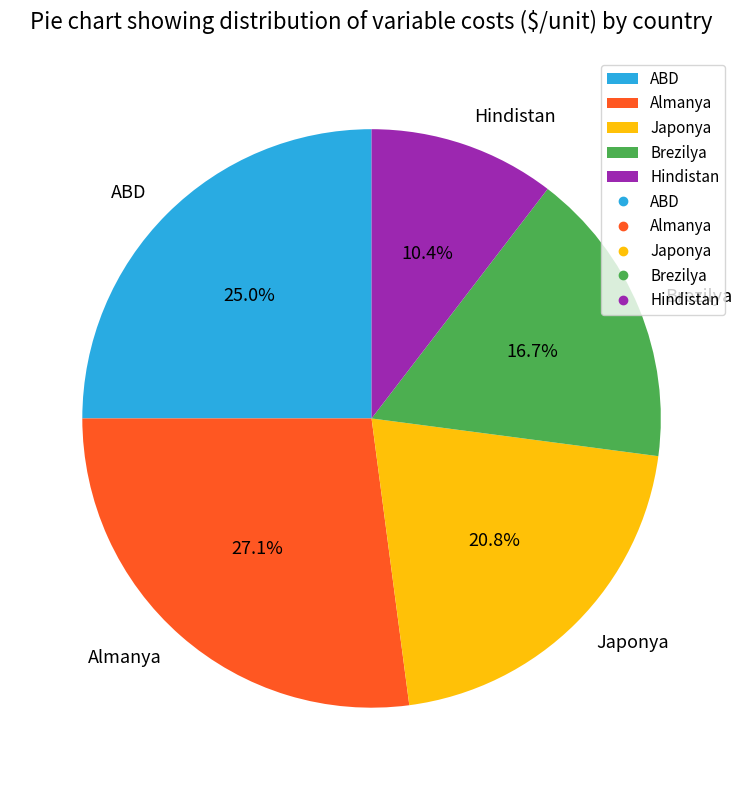

Is there a majority slice in this chart?

No